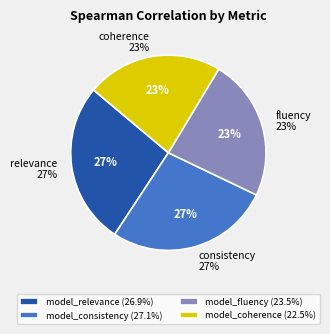

What percentage is the model_fluency slice, to the nearest percent?

23%